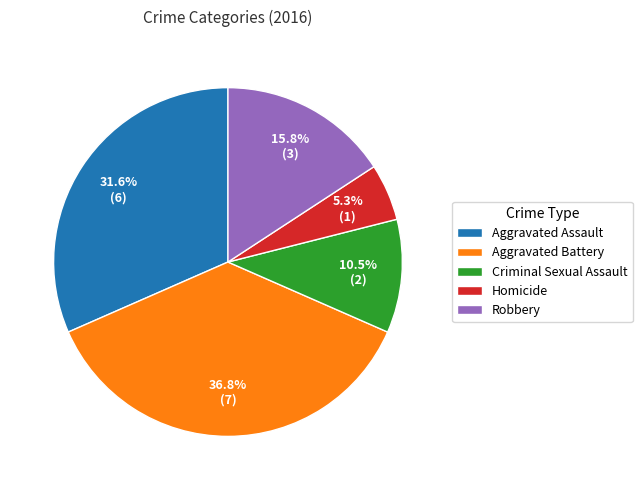

To the nearest percent, what percentage of the pie is Aggravated Assault?

32%